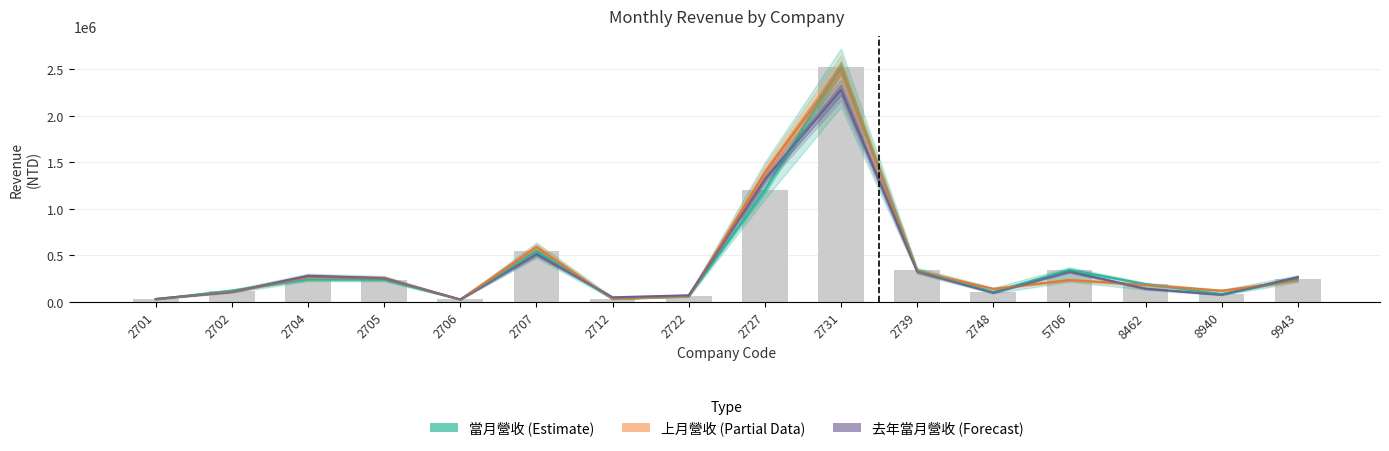

What is the maximum value shown in the chart?

2520006